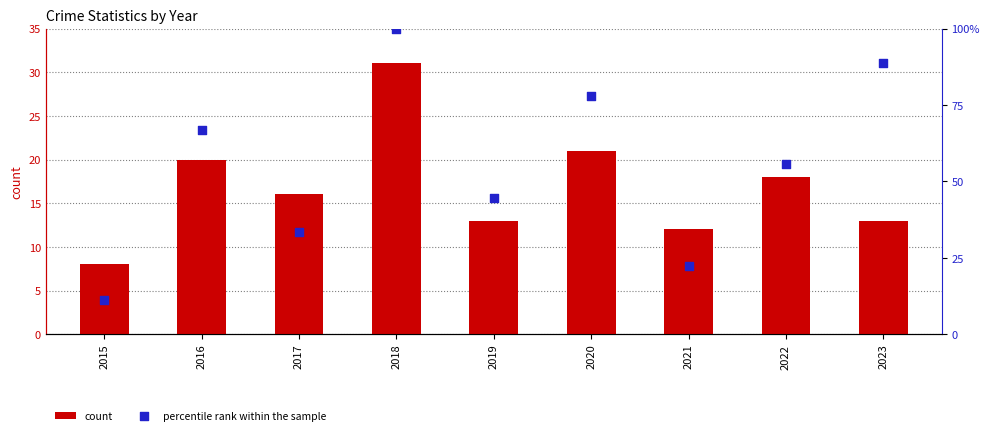

At which category is the sum across all series the highest?

2018